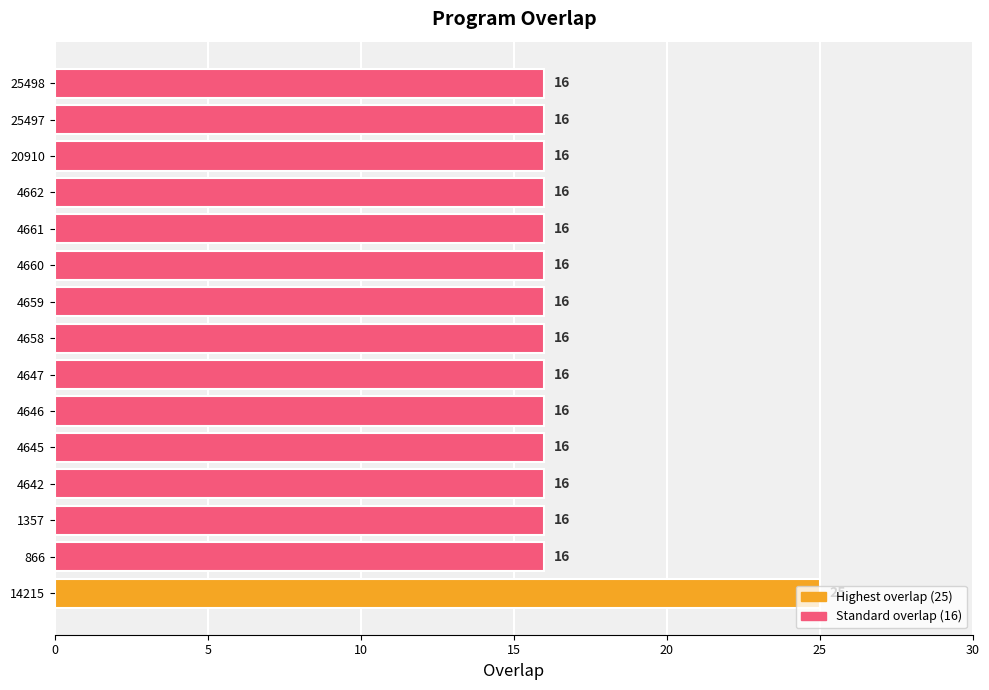

Count the values in the range 16 to 17.

14